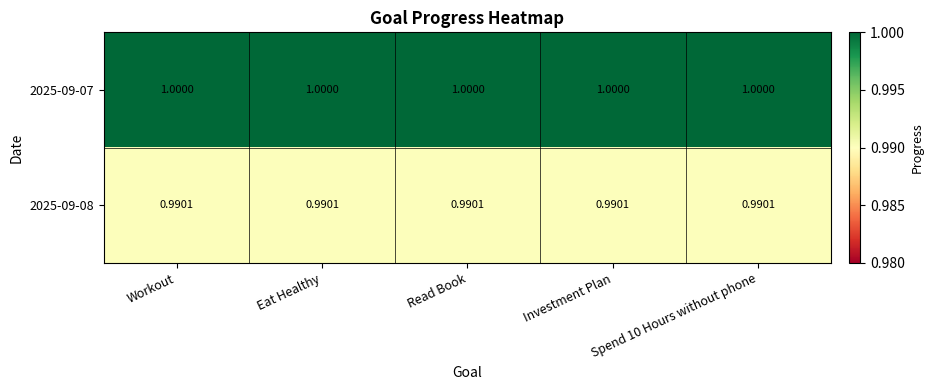

Count the number of data series in this chart.

2